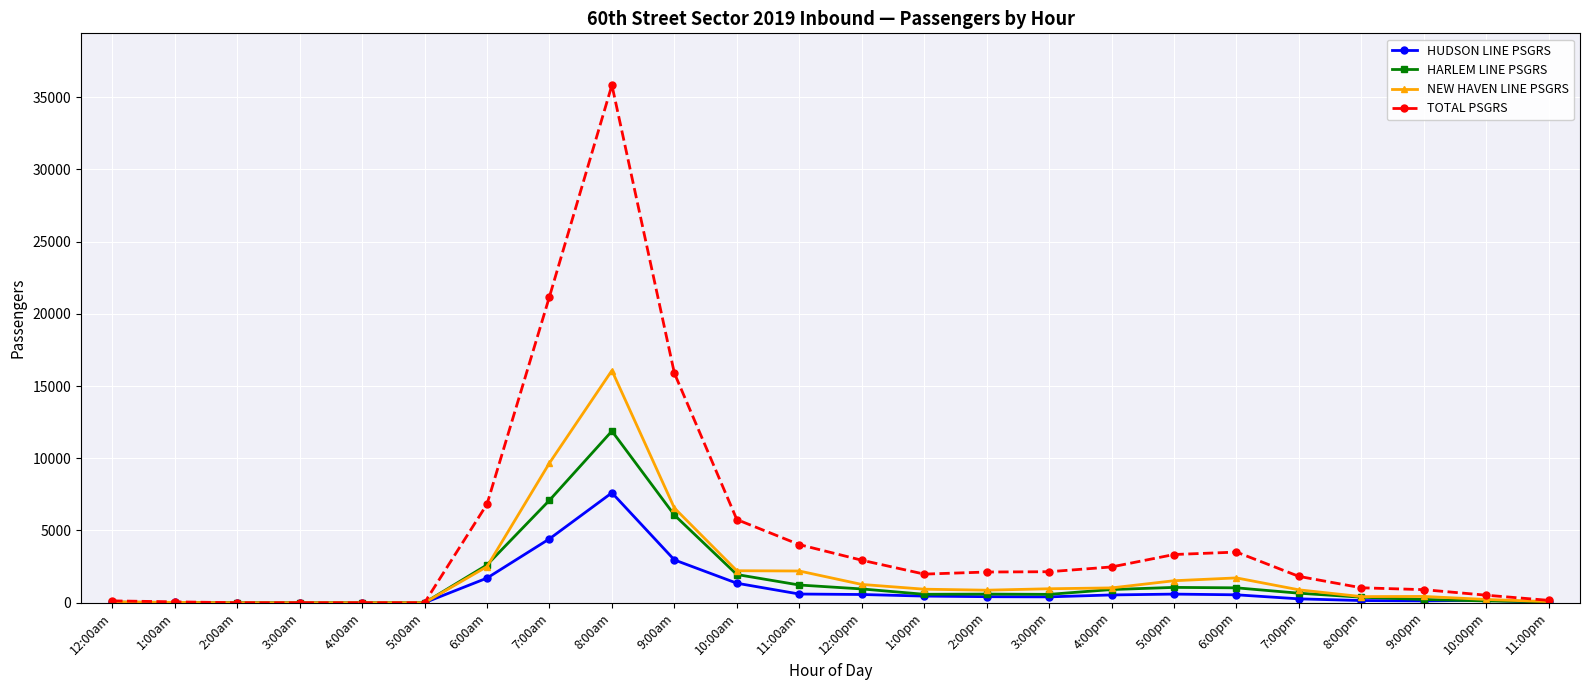

What is the maximum value shown in the chart?

35826